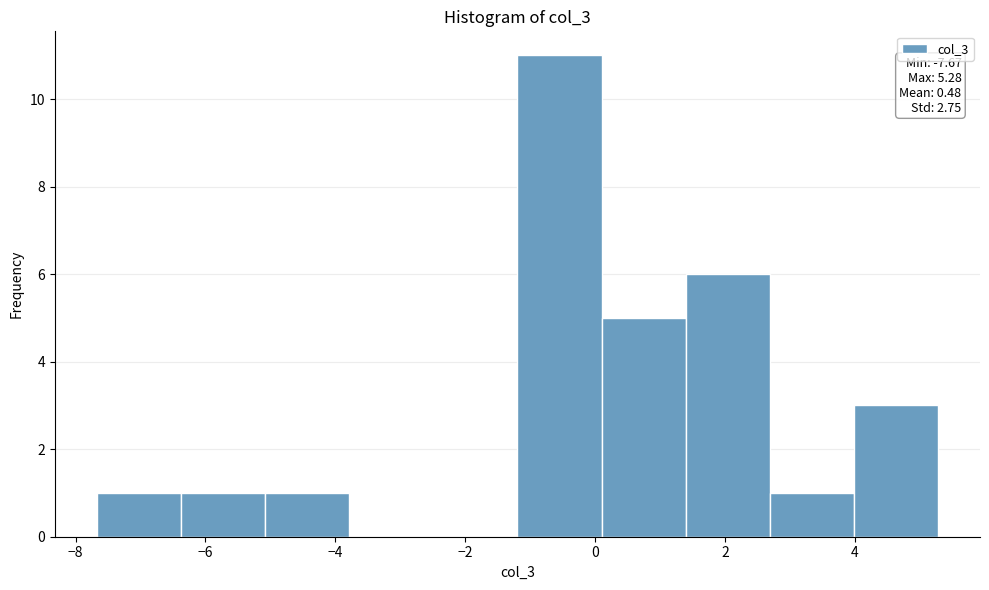

Which range on the x-axis has the tallest bar?

-1.2 to 0.2